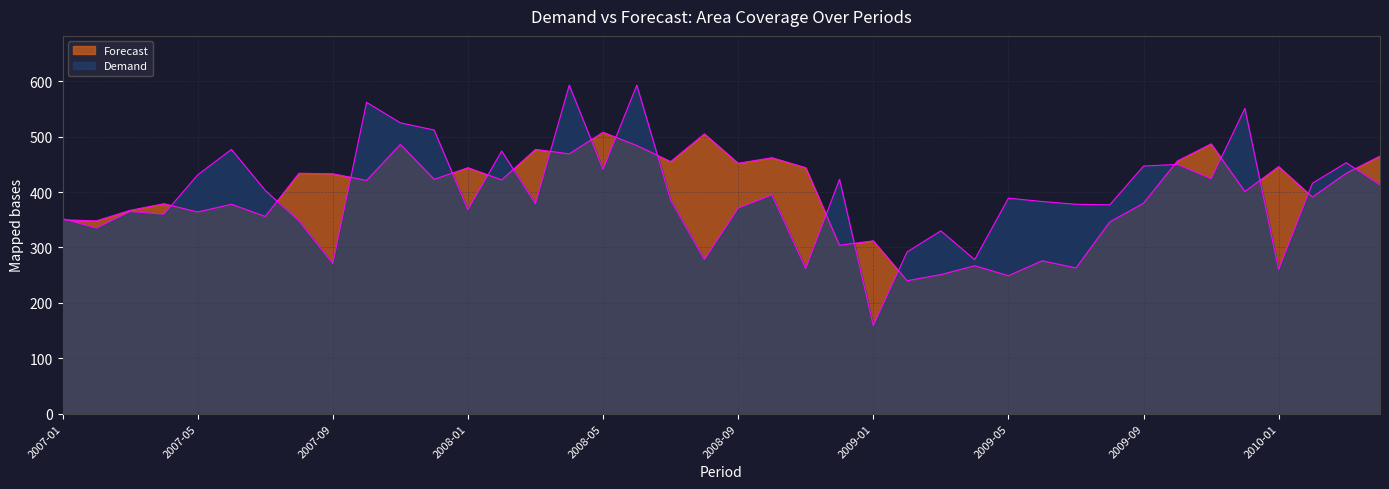

At which category does Demand reach its first local peak?

2007-03